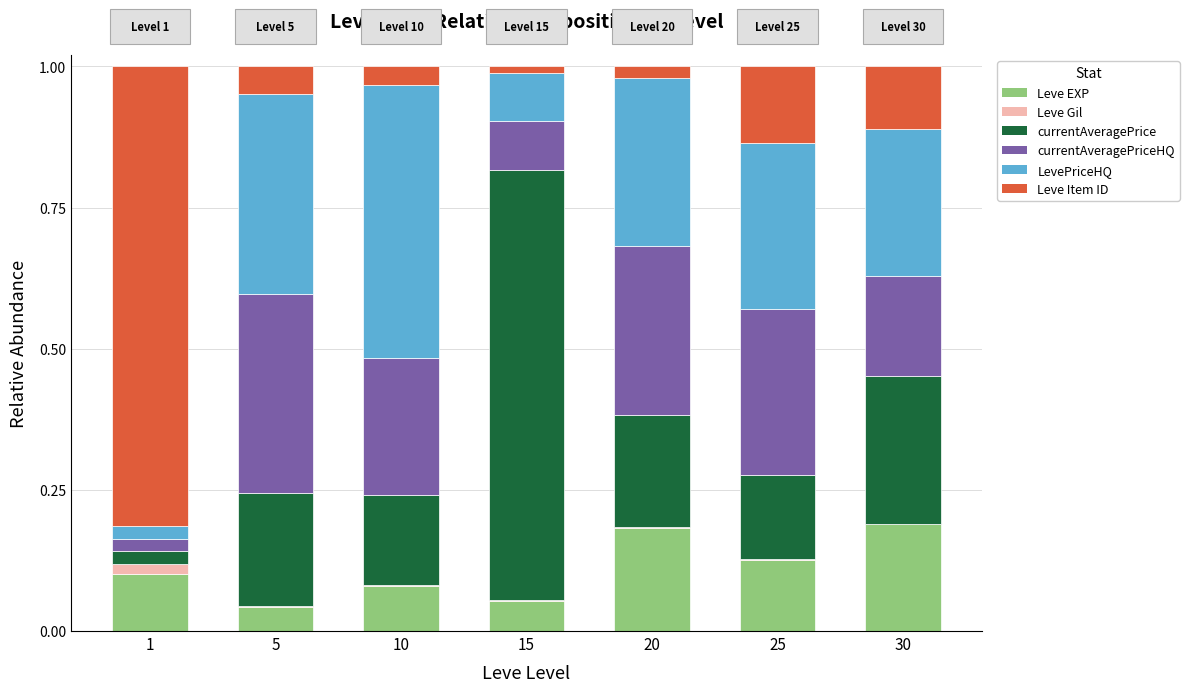

Is it true that Leve EXP equals 0.1 at 25?

True